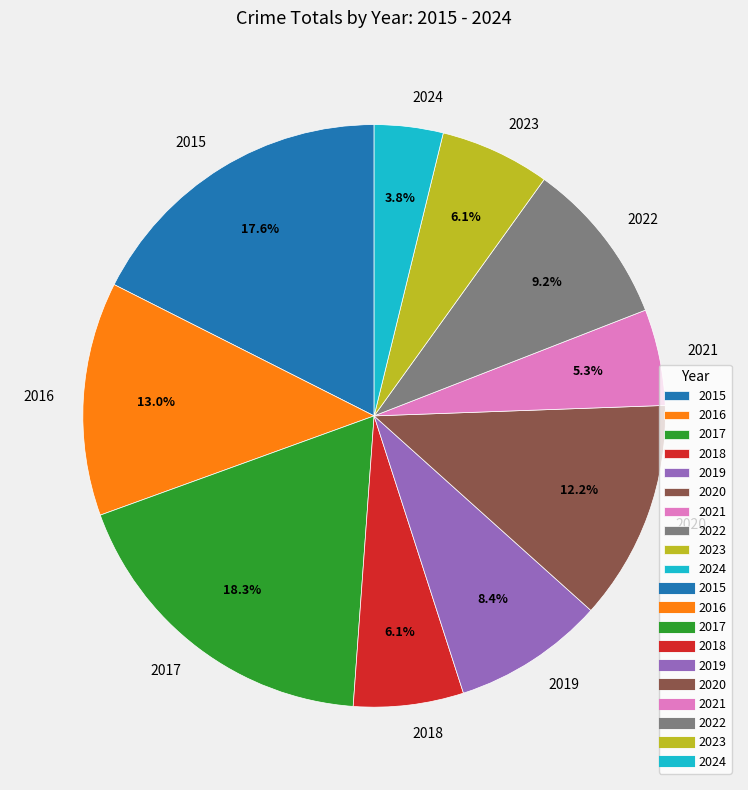

To the nearest percent, what portion does 2016 represent?

13%